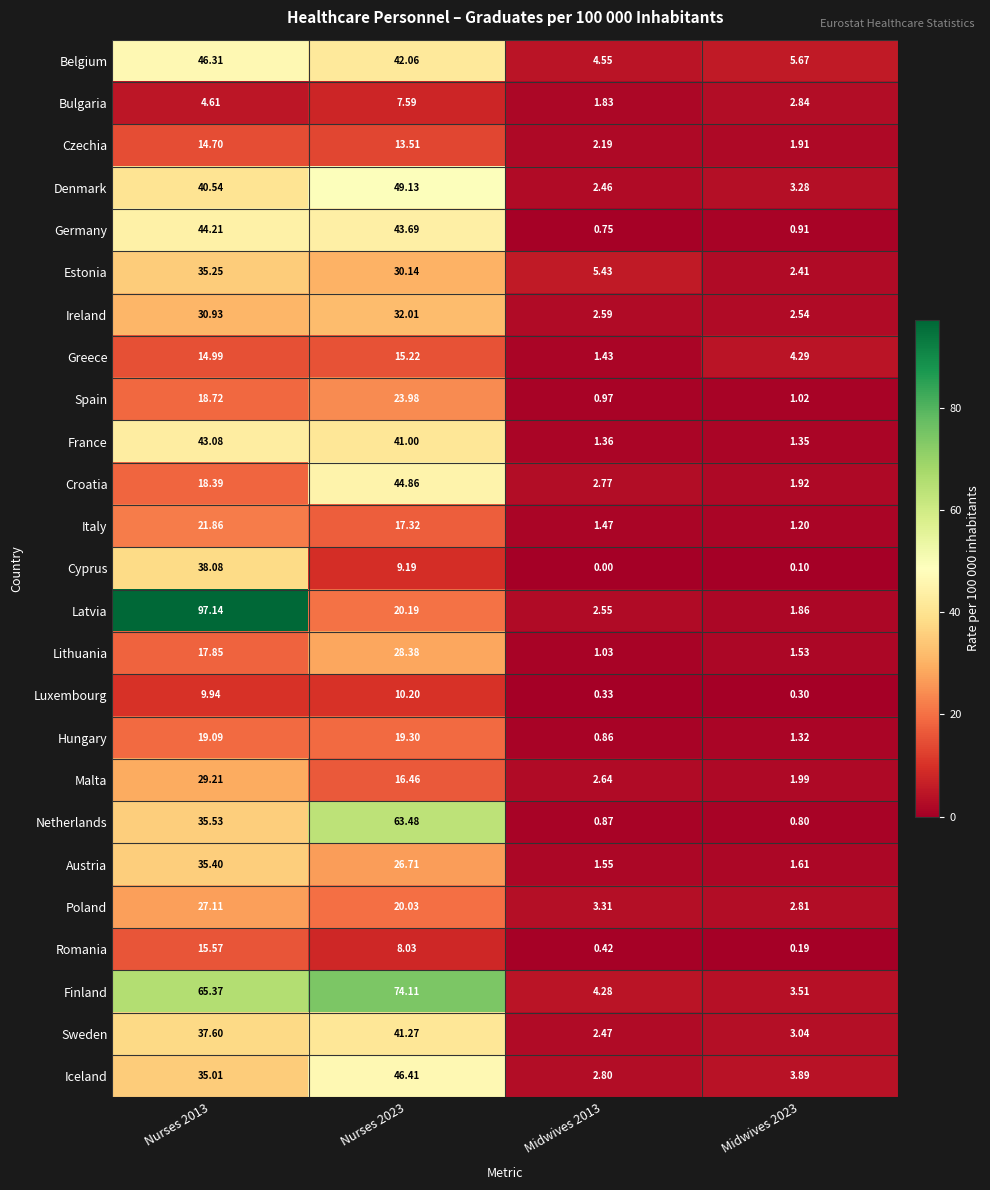

Which series has the widest spread of values?

Latvia